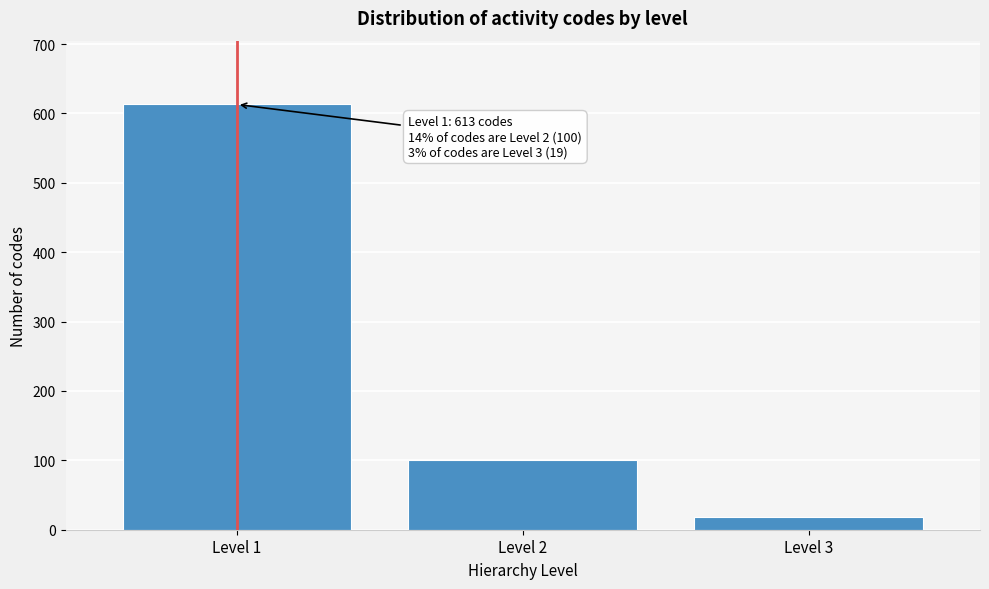

Reading left to right, transcribe all the data shown in this chart.

Level 1=613	Level 2=100	Level 3=19